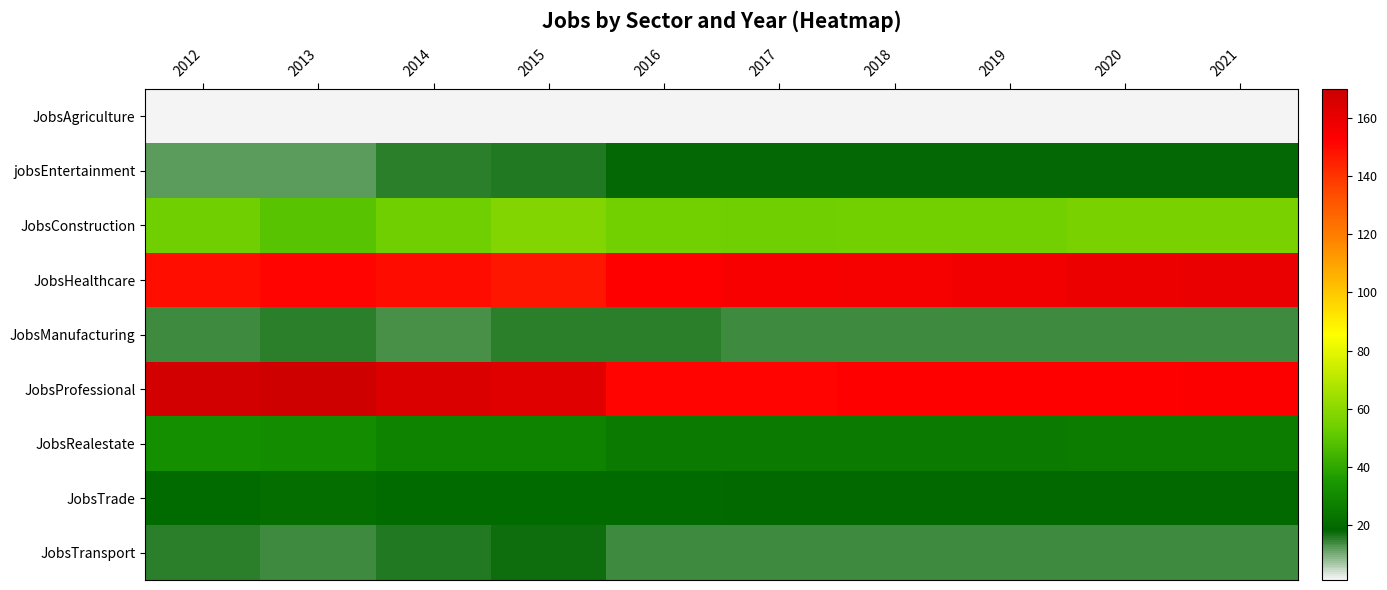

Reading right to left, list all the values displayed in this chart.

JobsAgriculture: 2021=1	2020=1	2019=1	2018=1	2017=1	2016=1	2015=1	2014=1	2013=1	2012=1
jobsEntertainment: 2021=18	2020=18	2019=18	2018=18	2017=18	2016=18	2015=16	2014=15	2013=12	2012=12
JobsConstruction: 2021=56	2020=56	2019=55	2018=55	2017=54	2016=55	2015=58	2014=54	2013=49	2012=54
JobsHealthcare: 2021=160	2020=159	2019=157	2018=156	2017=155	2016=153	2015=147	2014=150	2013=152	2012=149
JobsManufacturing: 2021=14	2020=14	2019=14	2018=14	2017=14	2016=15	2015=15	2014=13	2013=15	2012=14
JobsProfessional: 2021=154	2020=153	2019=153	2018=153	2017=152	2016=152	2015=163	2014=165	2013=169	2012=168
JobsRealestate: 2021=26	2020=26	2019=25	2018=25	2017=25	2016=25	2015=28	2014=28	2013=31	2012=32
JobsTrade: 2021=19	2020=19	2019=19	2018=19	2017=19	2016=20	2015=20	2014=20	2013=21	2012=20
JobsTransport: 2021=14	2020=14	2019=14	2018=14	2017=14	2016=14	2015=17	2014=16	2013=14	2012=15